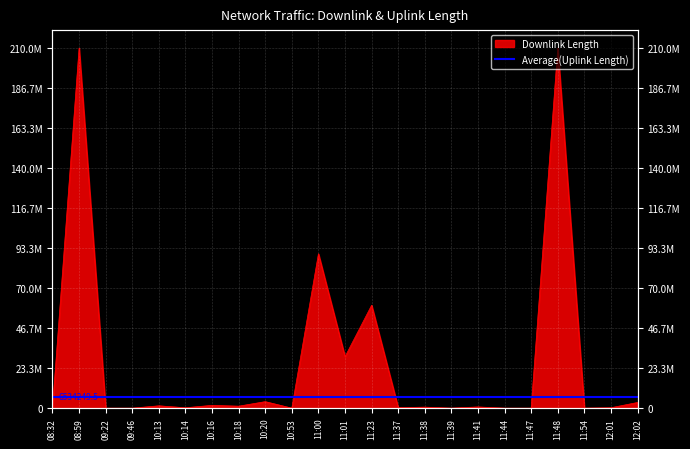

What is the smallest value displayed?

284